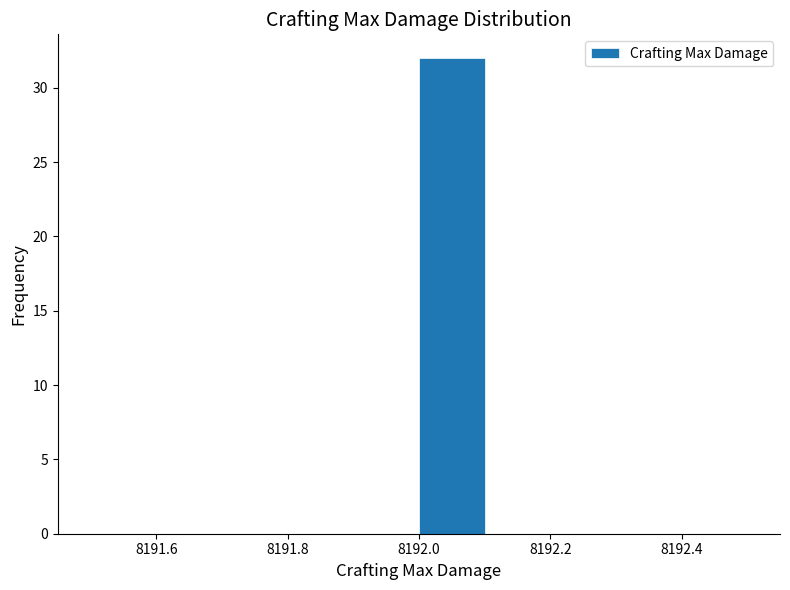

Reading left to right, list every bar in this chart as the range it spans on the x-axis followed by its height. The values are not printed on the chart, so give them approximately, as read against the axis.

8191.5 to 8191.6: 0
8191.6 to 8191.7: 0
8191.7 to 8191.8: 0
8191.8 to 8191.9: 0
8191.9 to 8192.0: 0
8192.0 to 8192.1: 32
8192.1 to 8192.2: 0
8192.2 to 8192.3: 0
8192.3 to 8192.4: 0
8192.4 to 8192.5: 0